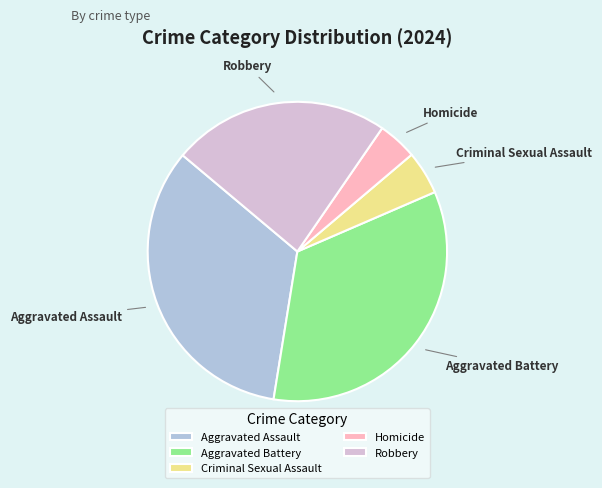

Does Aggravated Assault account for over 50% of the chart?

No